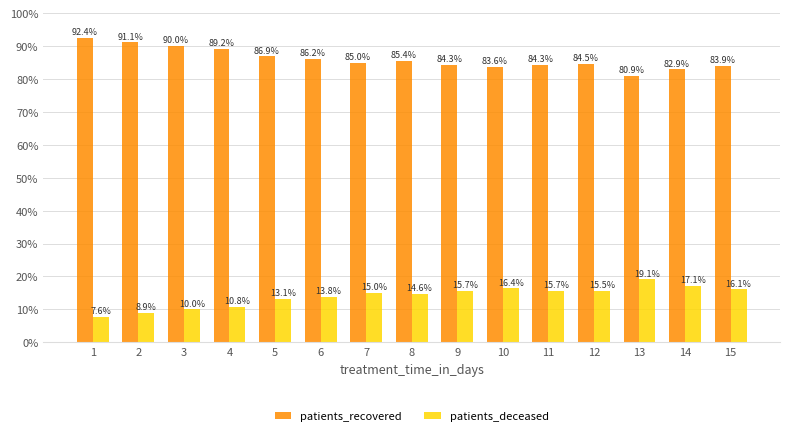

True or false: patients_deceased has a value of 0.2 at 8.

False